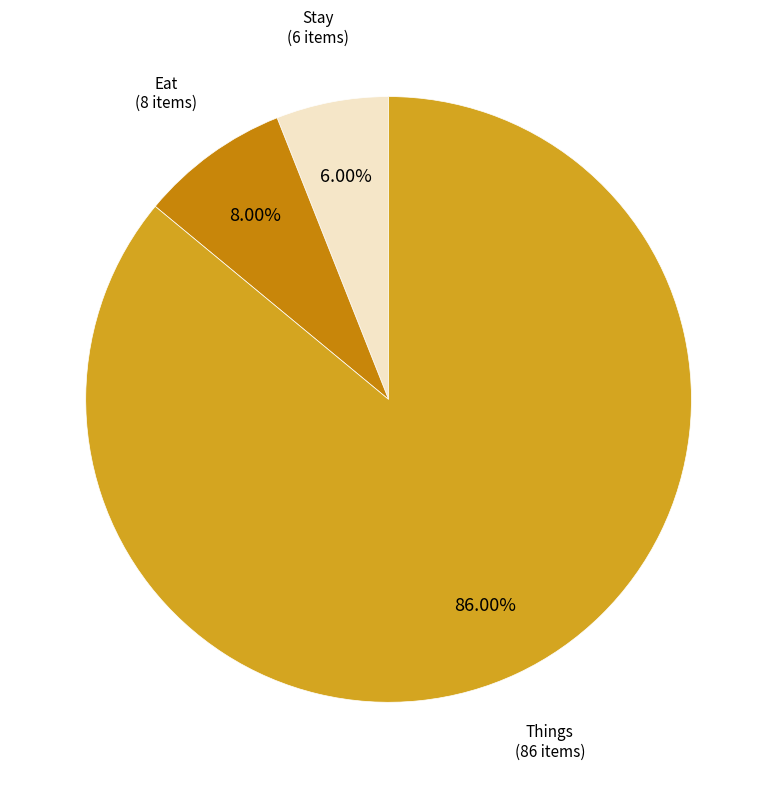

How many slices are in this pie chart?

3